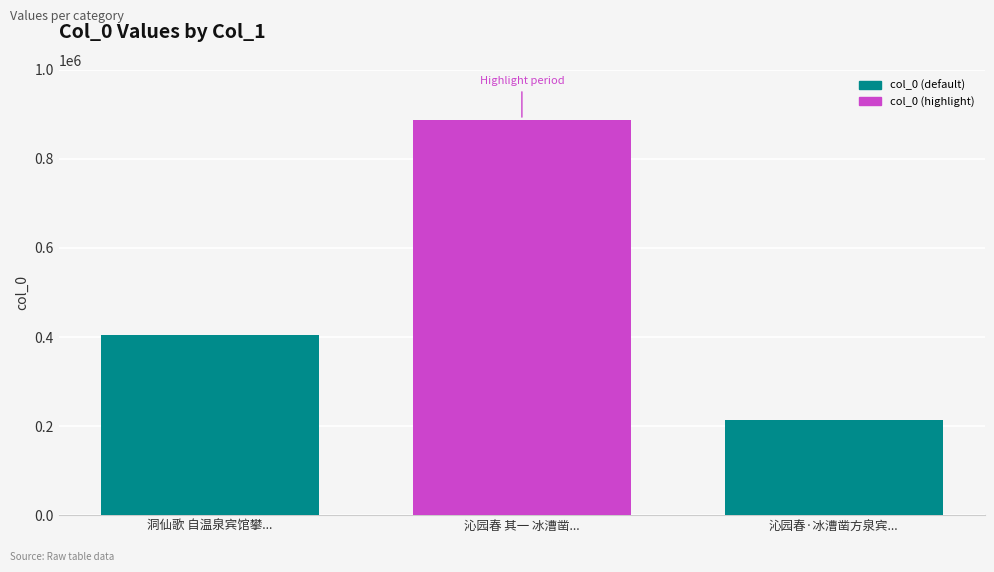

Which has a higher value, 沁园春 其一 冰漕凿... or 沁园春·冰漕凿方泉宾...?

沁园春 其一 冰漕凿...